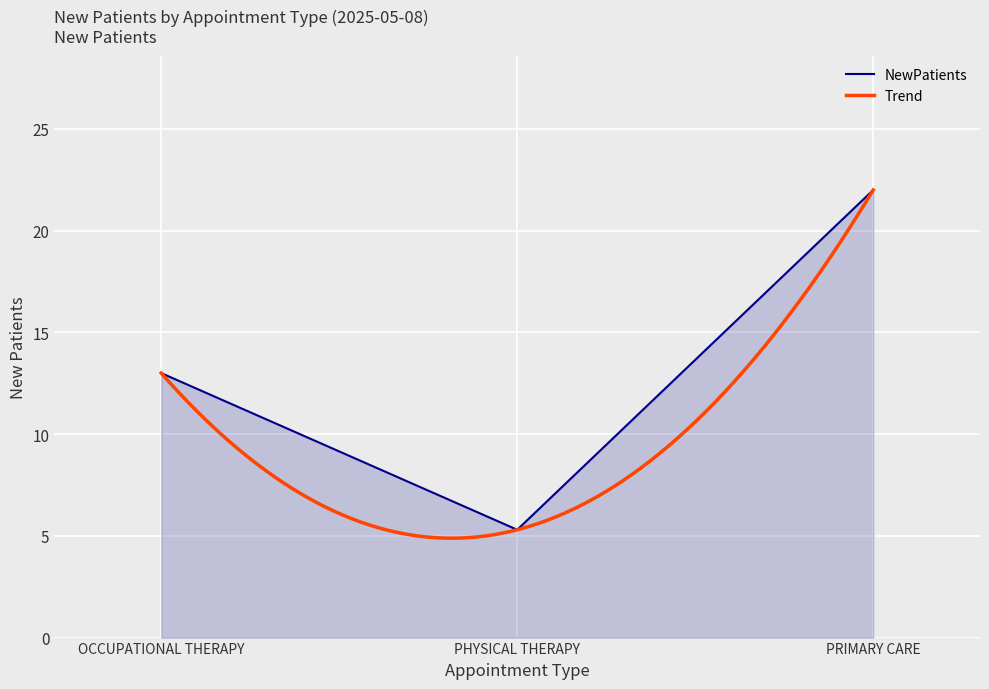

List the labels in order of value, smallest first.

PHYSICAL THERAPY, OCCUPATIONAL THERAPY, PRIMARY CARE